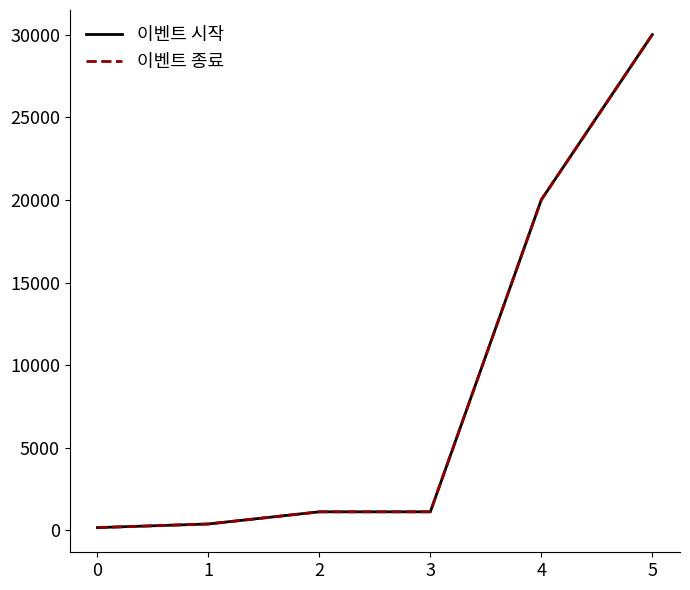

What is the maximum value shown in the chart?

30015